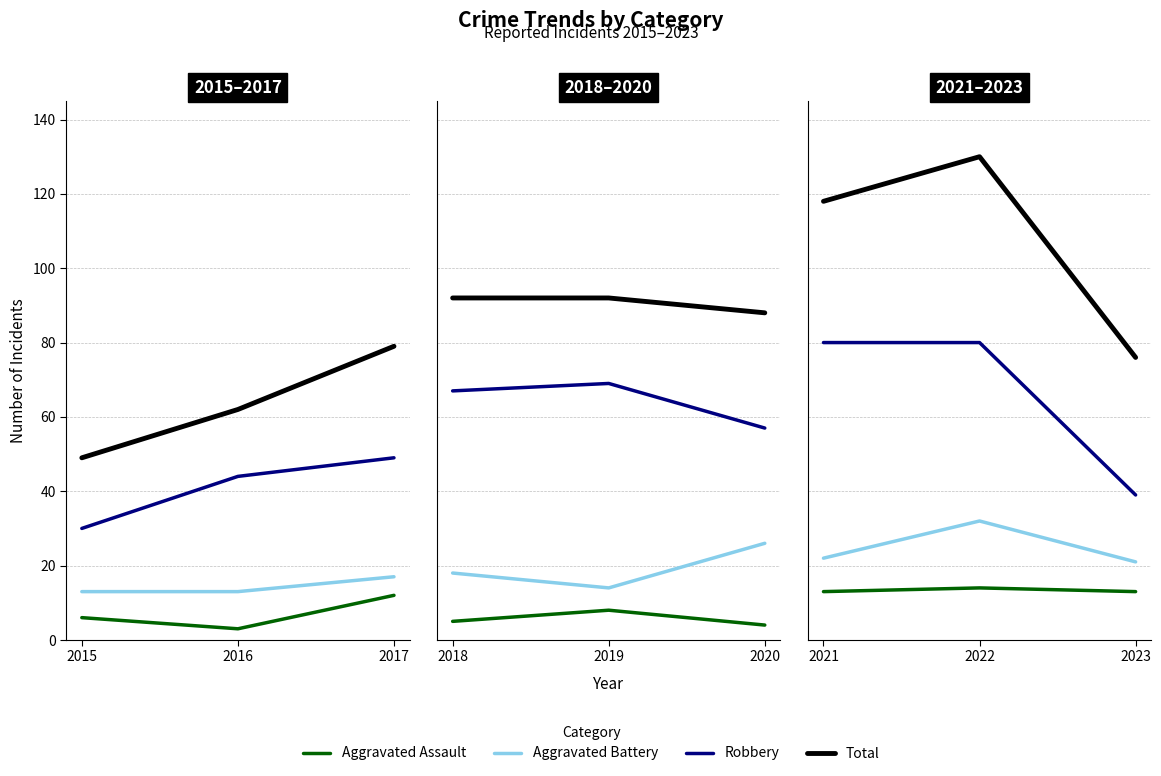

How many data points in Aggravated Battery are above 22?

1